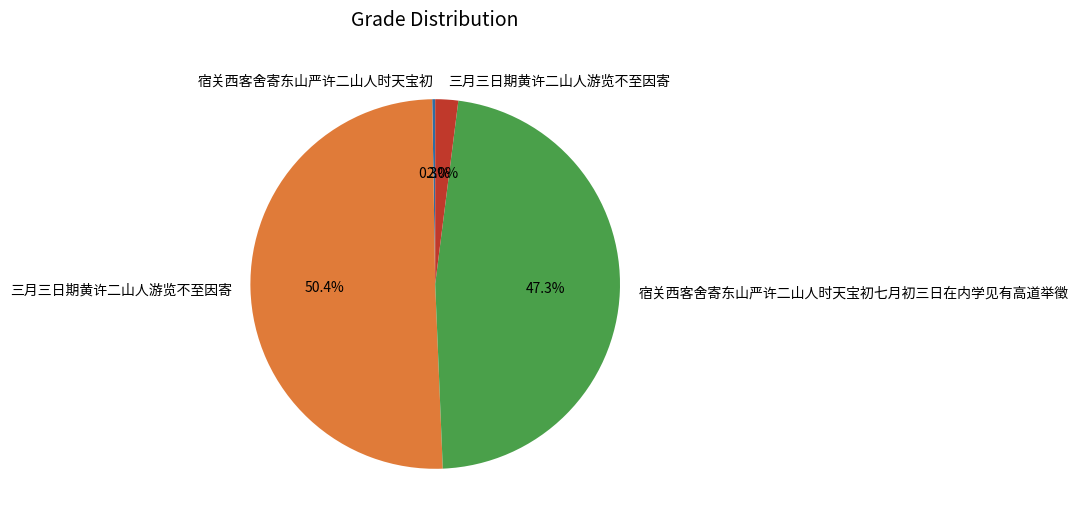

Is there any slice that represents more than half of the pie?

Yes